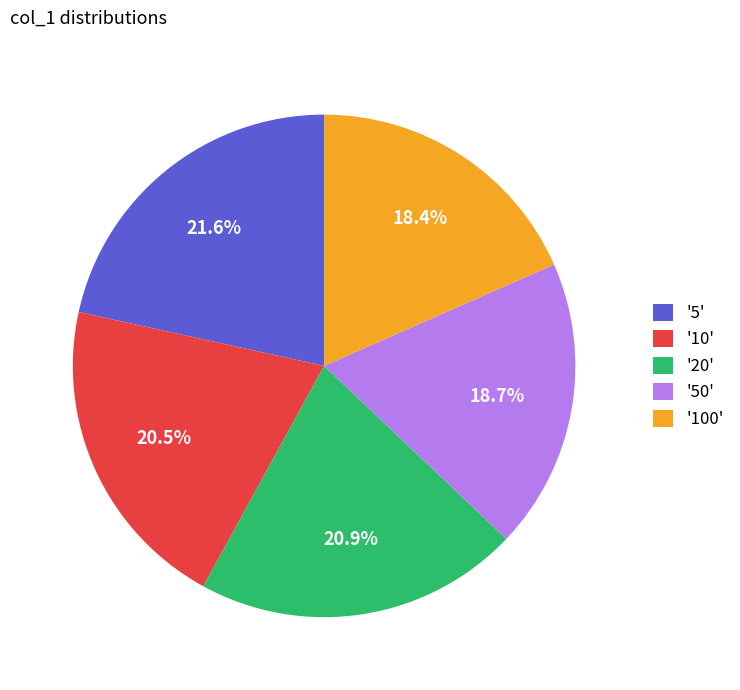

Does any single category account for the majority?

No